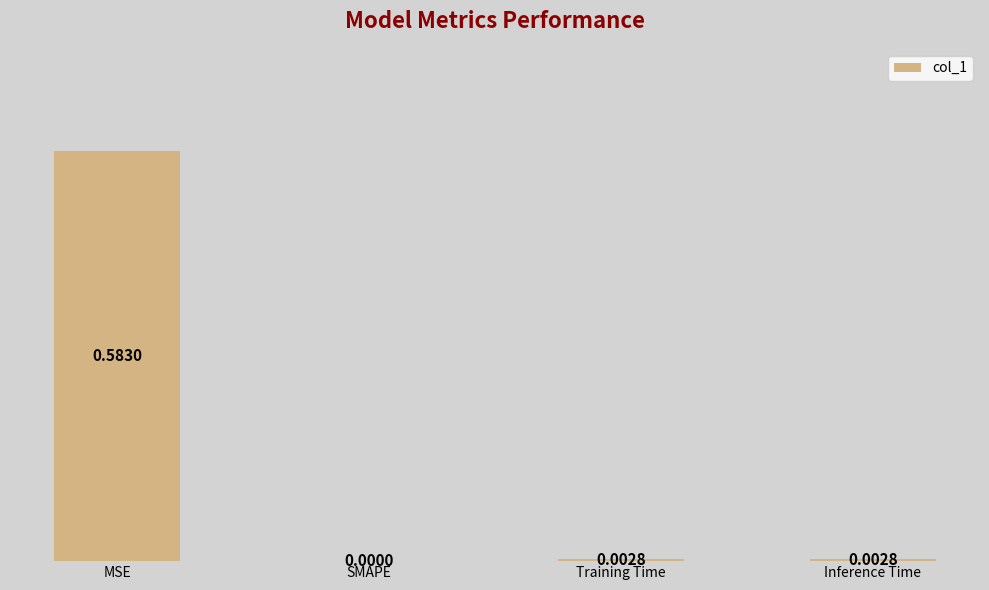

What is the change in value from MSE to Training Time?

-0.6